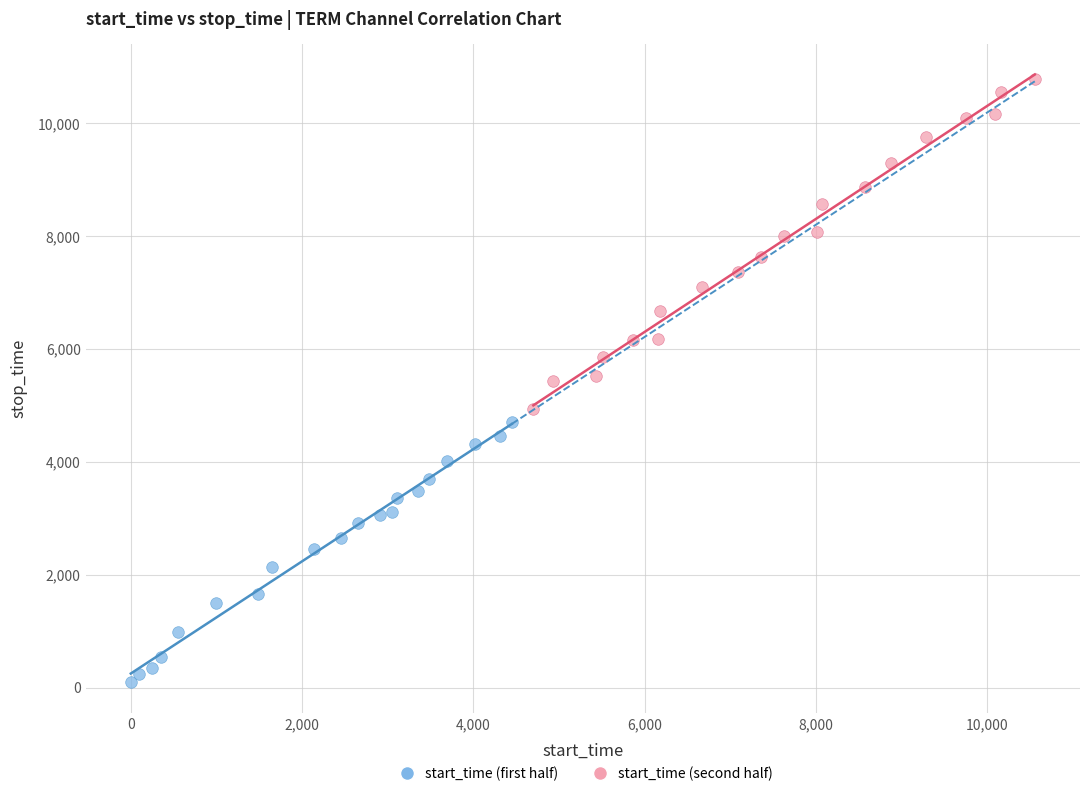

Which series contains the lowest Y value?

start_time (first half)